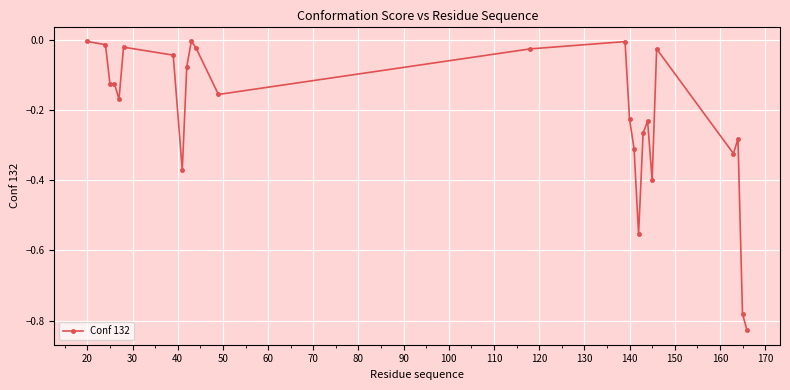

What is the sum of all values?

-5.4